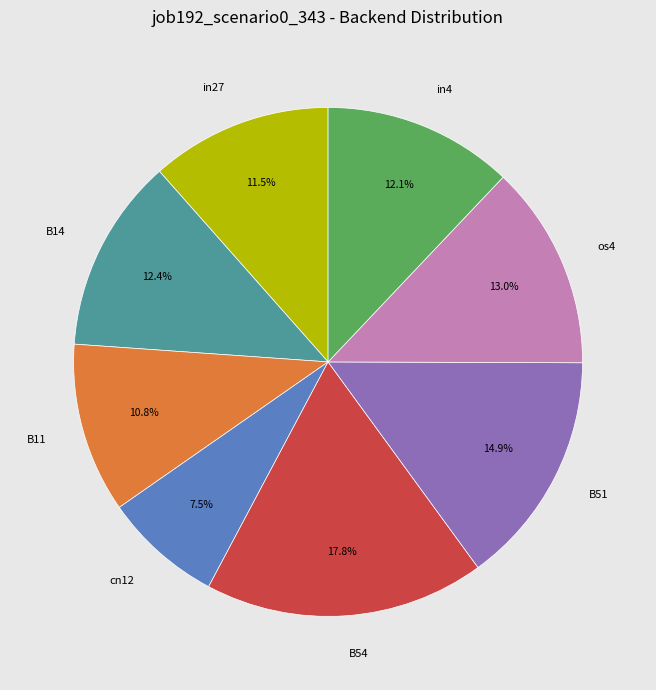

Is there any slice that represents more than half of the pie?

No